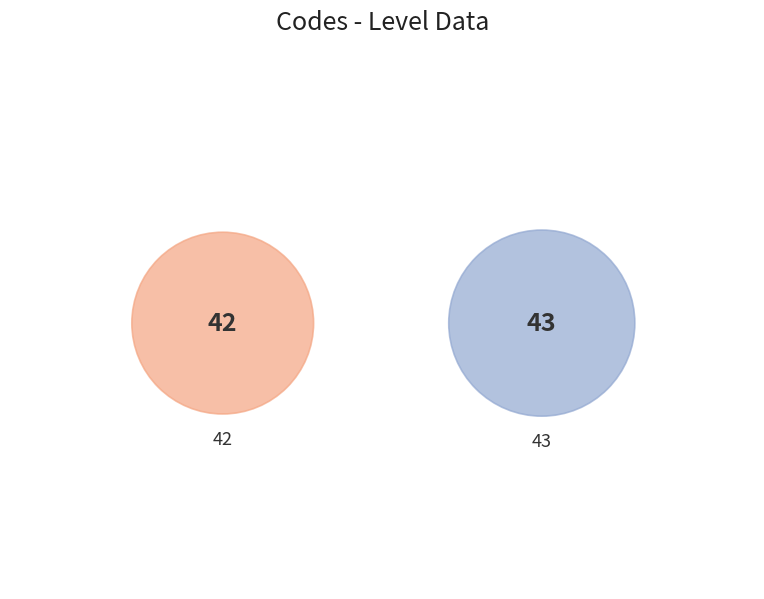

To the nearest percent, what percentage of the pie is 42?

49%